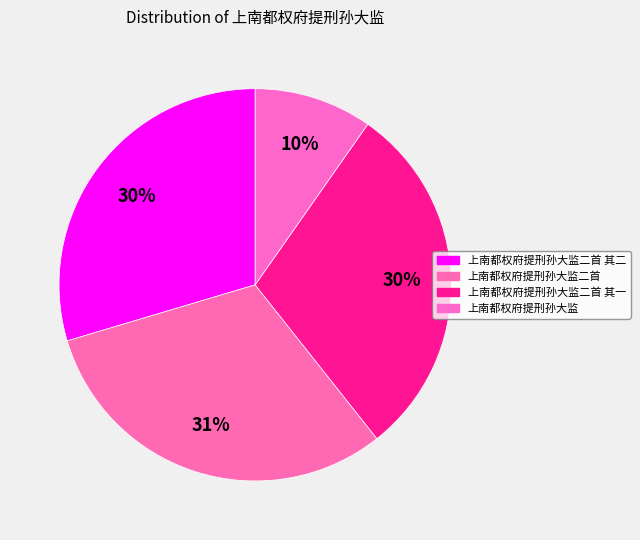

How many segments does this pie chart have?

4